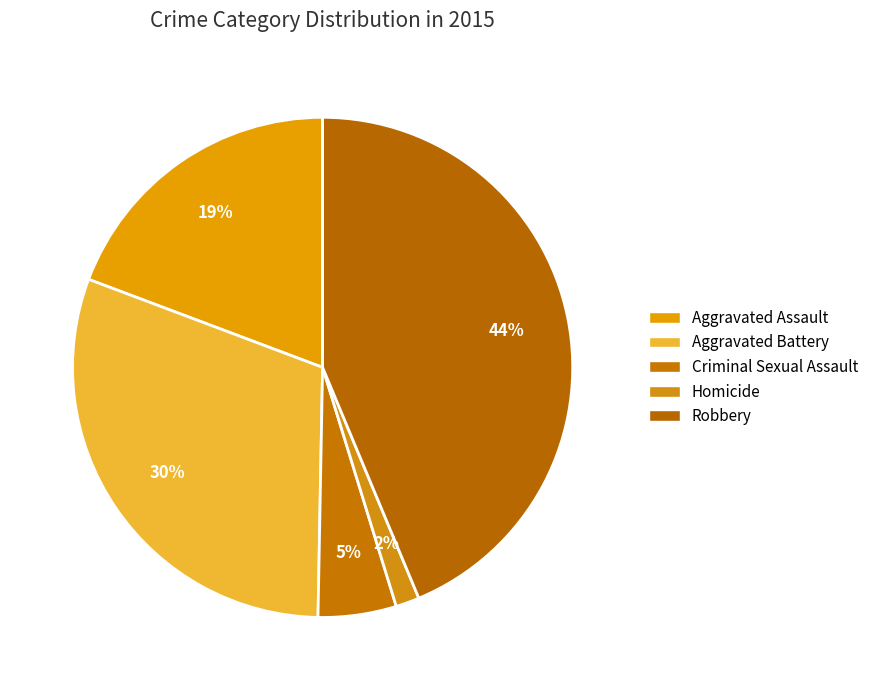

Which slice is the smallest?

Homicide